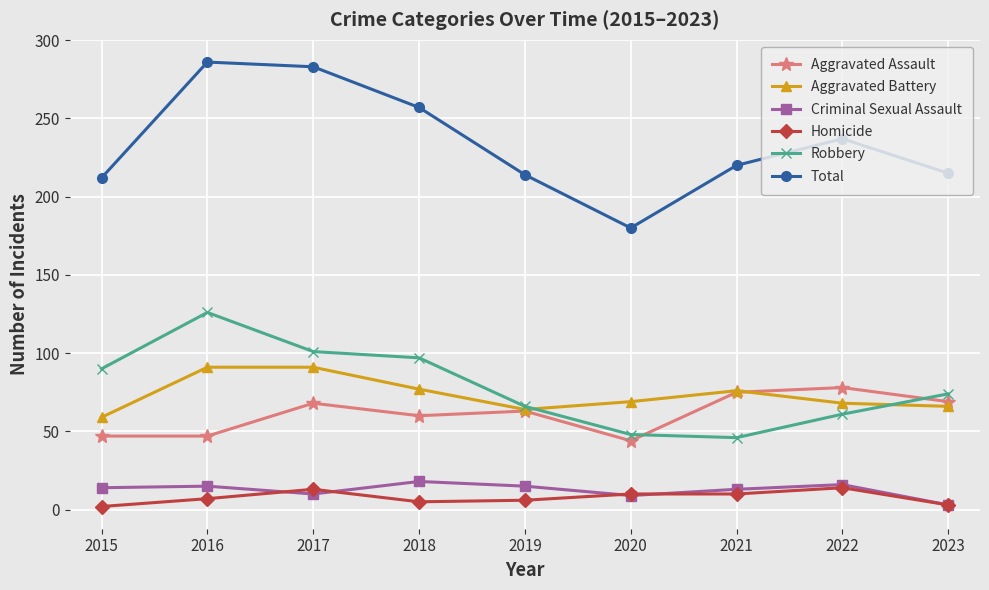

How many distinct data groups are displayed?

6